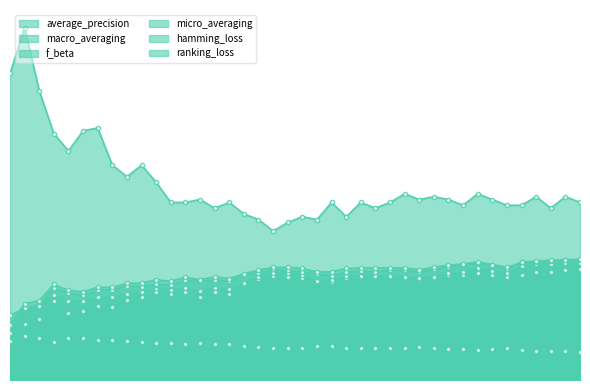

What is the difference between the highest and lowest values at 36?

0.9